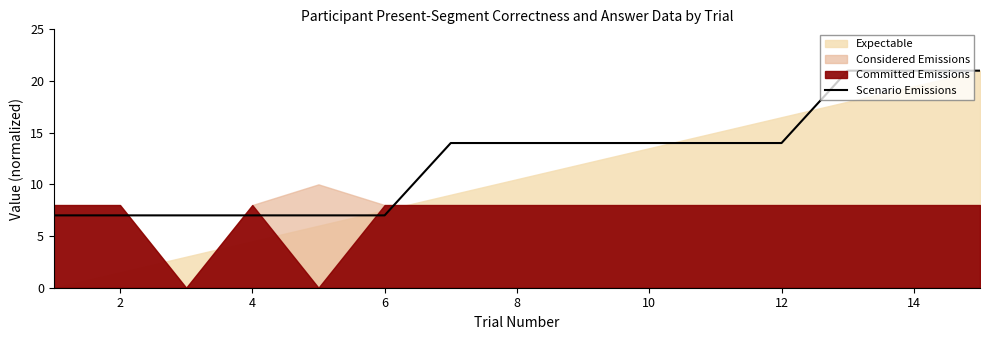

The value of Scenario Emissions at 8 is 14. True or false?

True